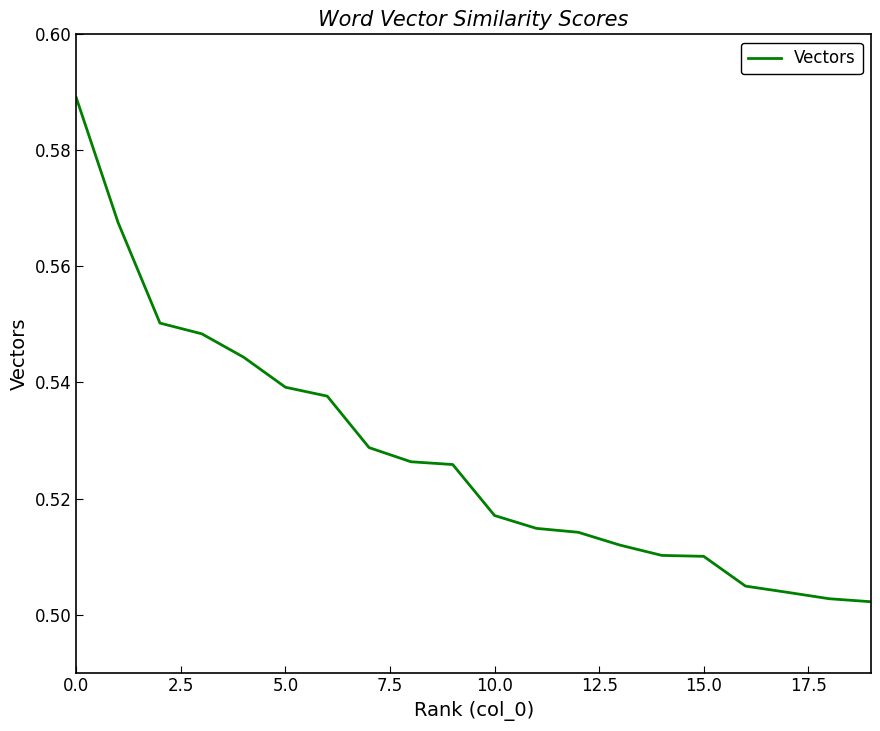

Where is the data nearest to the value 0?

19